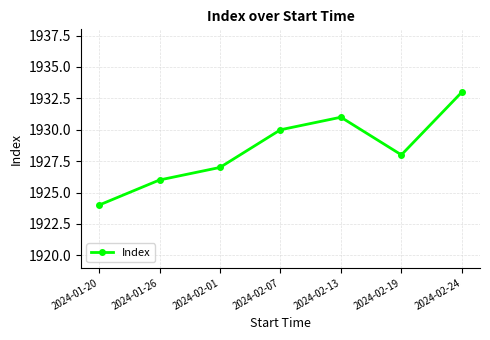

At which category does the data reach its first local peak?

2024-02-13